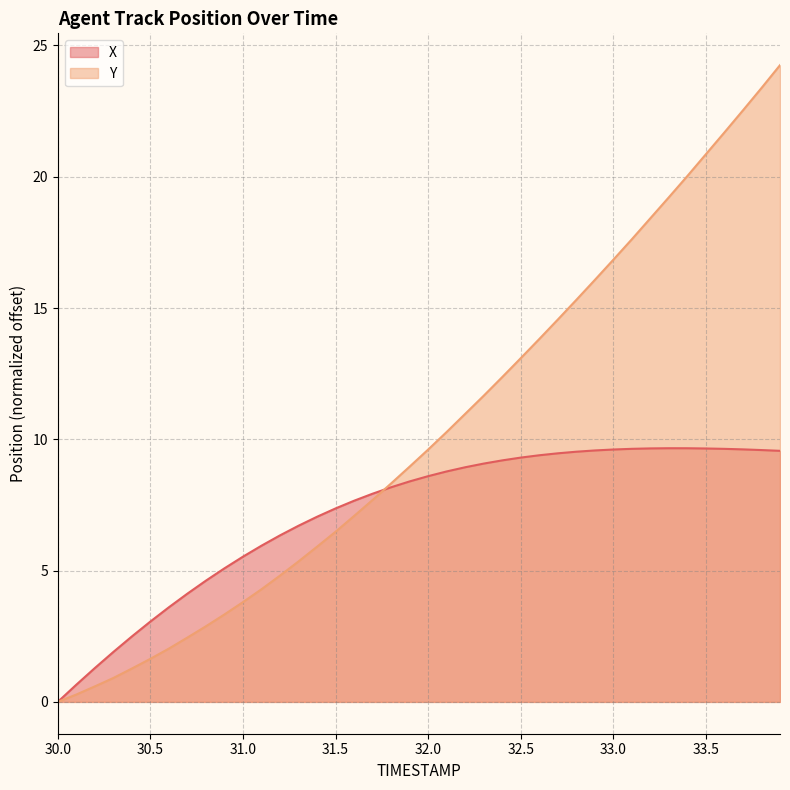

After their last crossing, which series has the higher values: X or Y?

Y